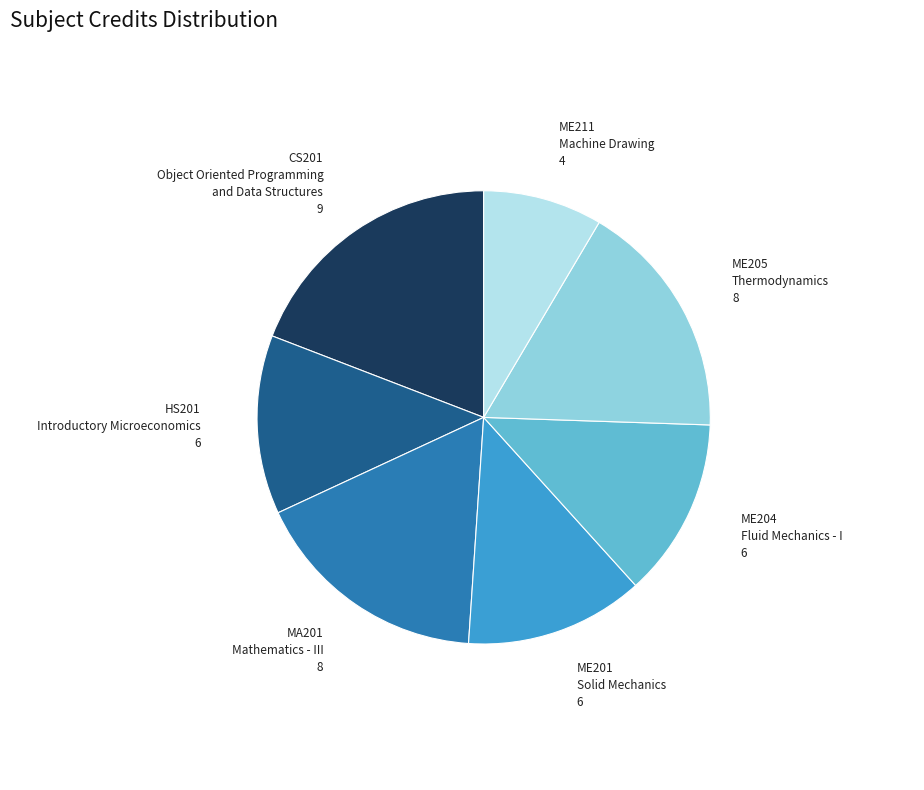

Is there a majority slice in this chart?

No